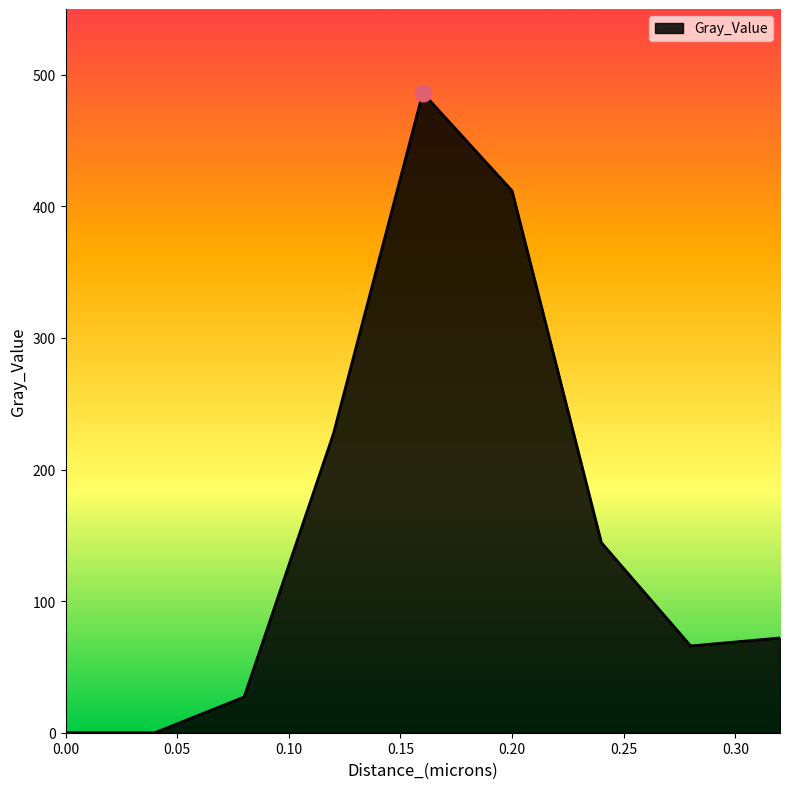

What is the difference between the maximum and minimum values?

486.2